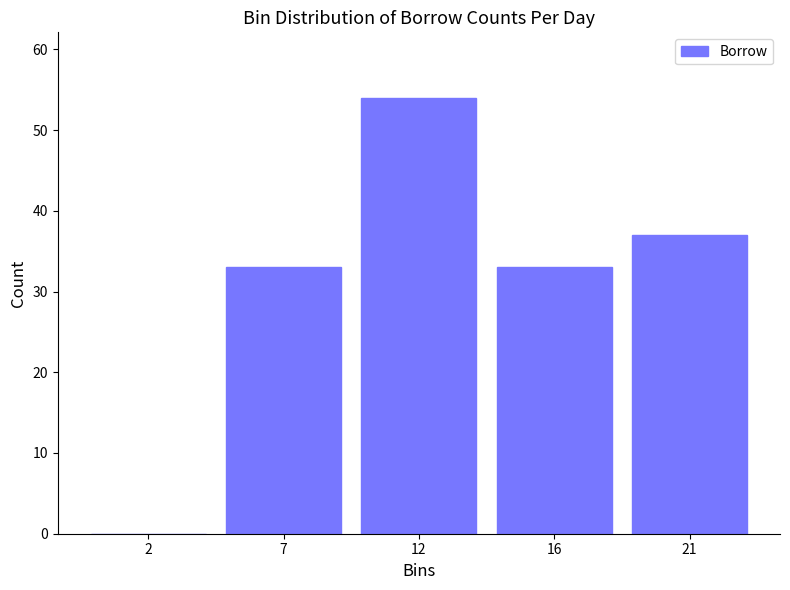

Reading left to right, list all the values displayed in this chart.

2=0	7=33	12=54	16=33	21=37